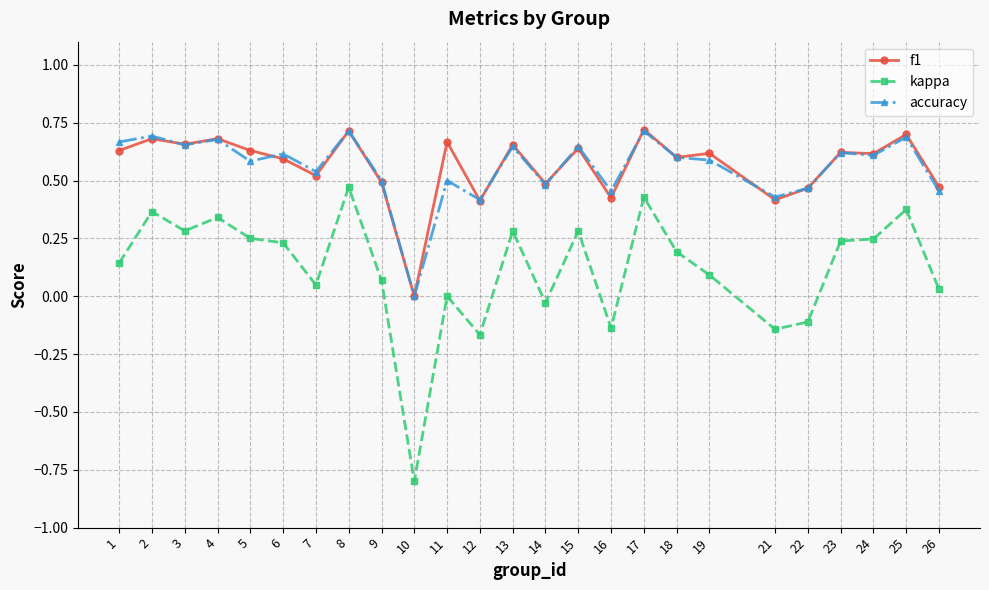

What is the total value across all series at 6?

1.4